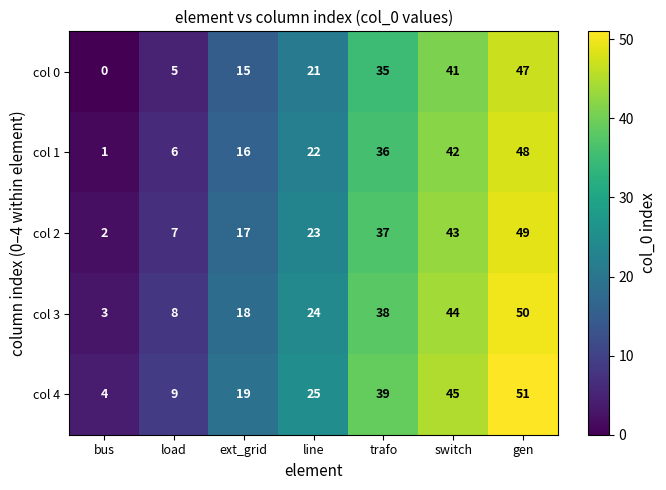

What is the minimum value for col 4?

4